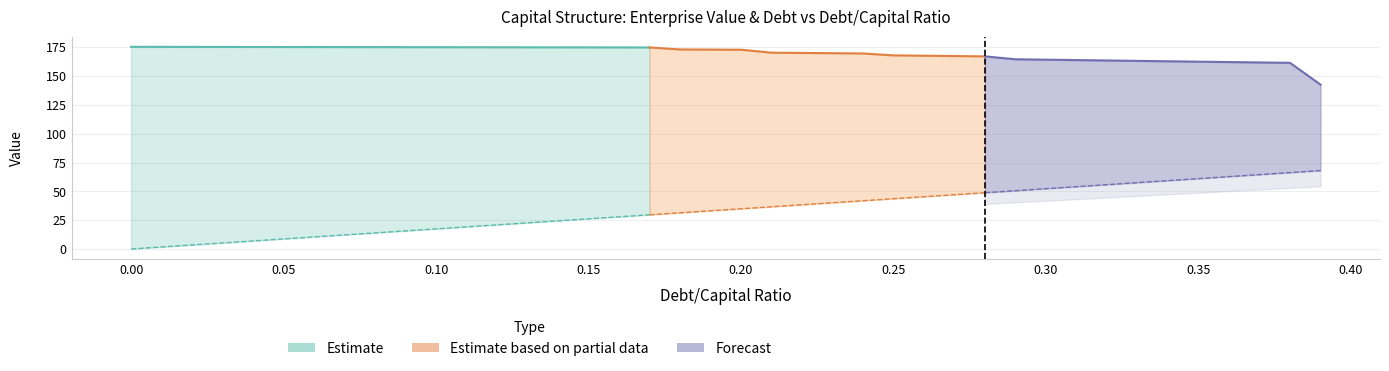

List the labels in order of interest_expense value, smallest first.

0.0, 0.01, 0.02, 0.03, 0.04, 0.05, 0.06, 0.07, 0.08, 0.09, 0.1, 0.11, 0.12, 0.13, 0.14, 0.15, 0.16, 0.17, 0.18, 0.19, 0.2, 0.21, 0.22, 0.23, 0.24, 0.25, 0.26, 0.27, 0.28, 0.29, 0.3, 0.31, 0.32, 0.33, 0.34, 0.35, 0.36, 0.37, 0.38, 0.39